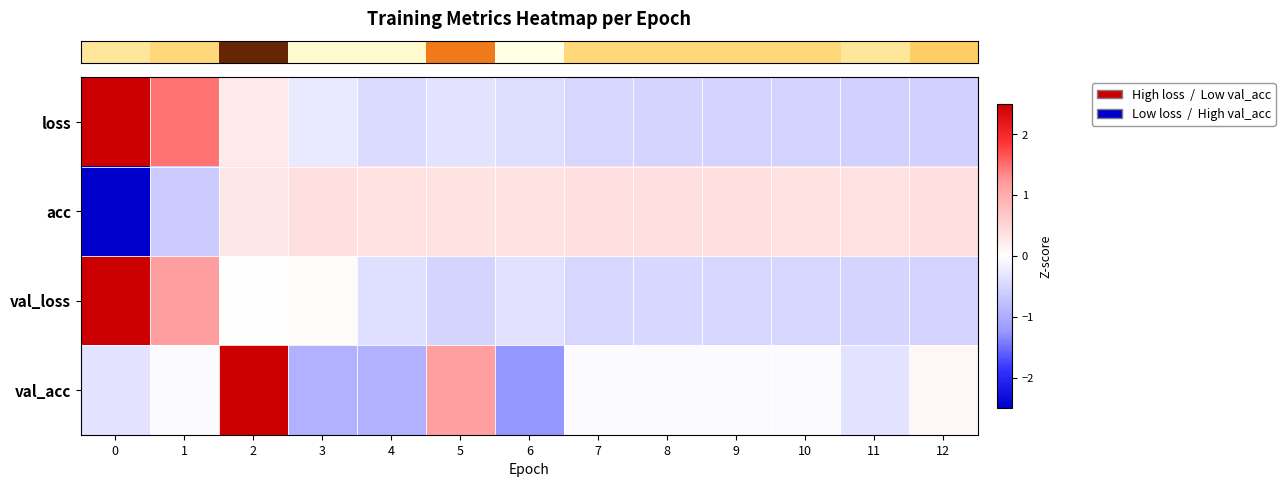

Reading left to right, transcribe all the data shown in this chart.

row_0: 0=2.9	1=1.5	2=0.3	3=-0.3	4=-0.4	5=-0.3	6=-0.4	7=-0.5	8=-0.5	9=-0.5	10=-0.5	11=-0.6	12=-0.6
row_1: 0=-3.3	1=-0.6	2=0.3	3=0.4	4=0.4	5=0.3	6=0.3	7=0.4	8=0.4	9=0.4	10=0.4	11=0.4	12=0.4
row_2: 0=3.1	1=1.2	2=-0.0	3=0.1	4=-0.4	5=-0.5	6=-0.4	7=-0.5	8=-0.5	9=-0.5	10=-0.5	11=-0.5	12=-0.5
row_3: 0=-0.3	1=-0.0	2=2.8	3=-1.0	4=-1.0	5=1.2	6=-1.3	7=-0.0	8=-0.0	9=-0.0	10=-0.0	11=-0.3	12=0.1